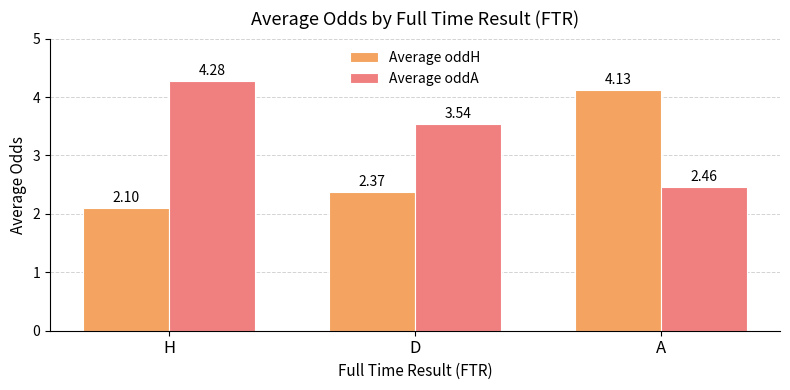

At which label is Average oddH closest to 3?

D